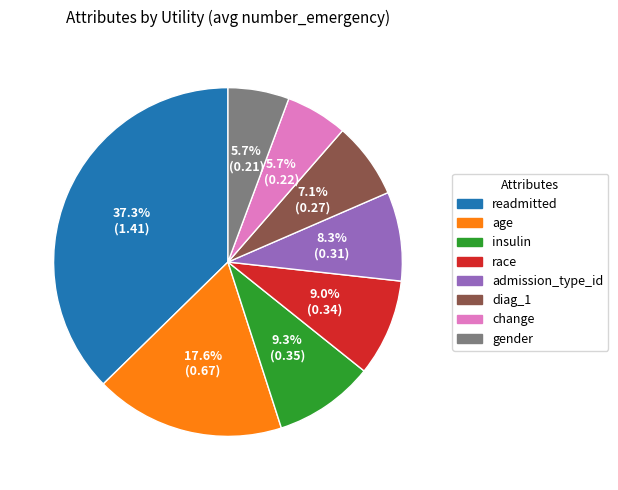

How many segments does this pie chart have?

8